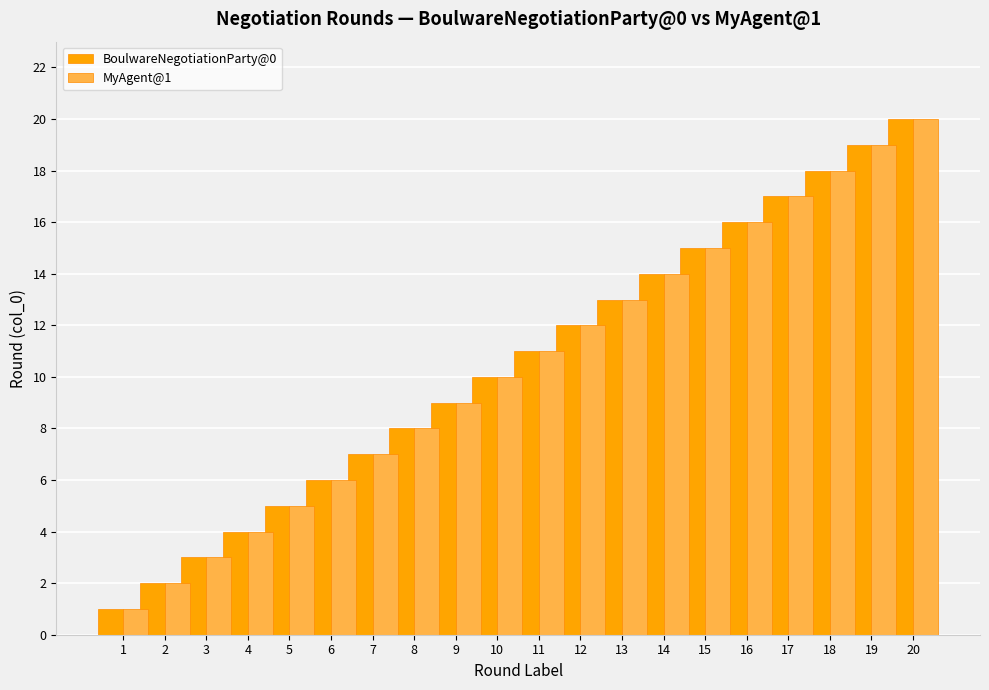

How many data points does each series have?

20